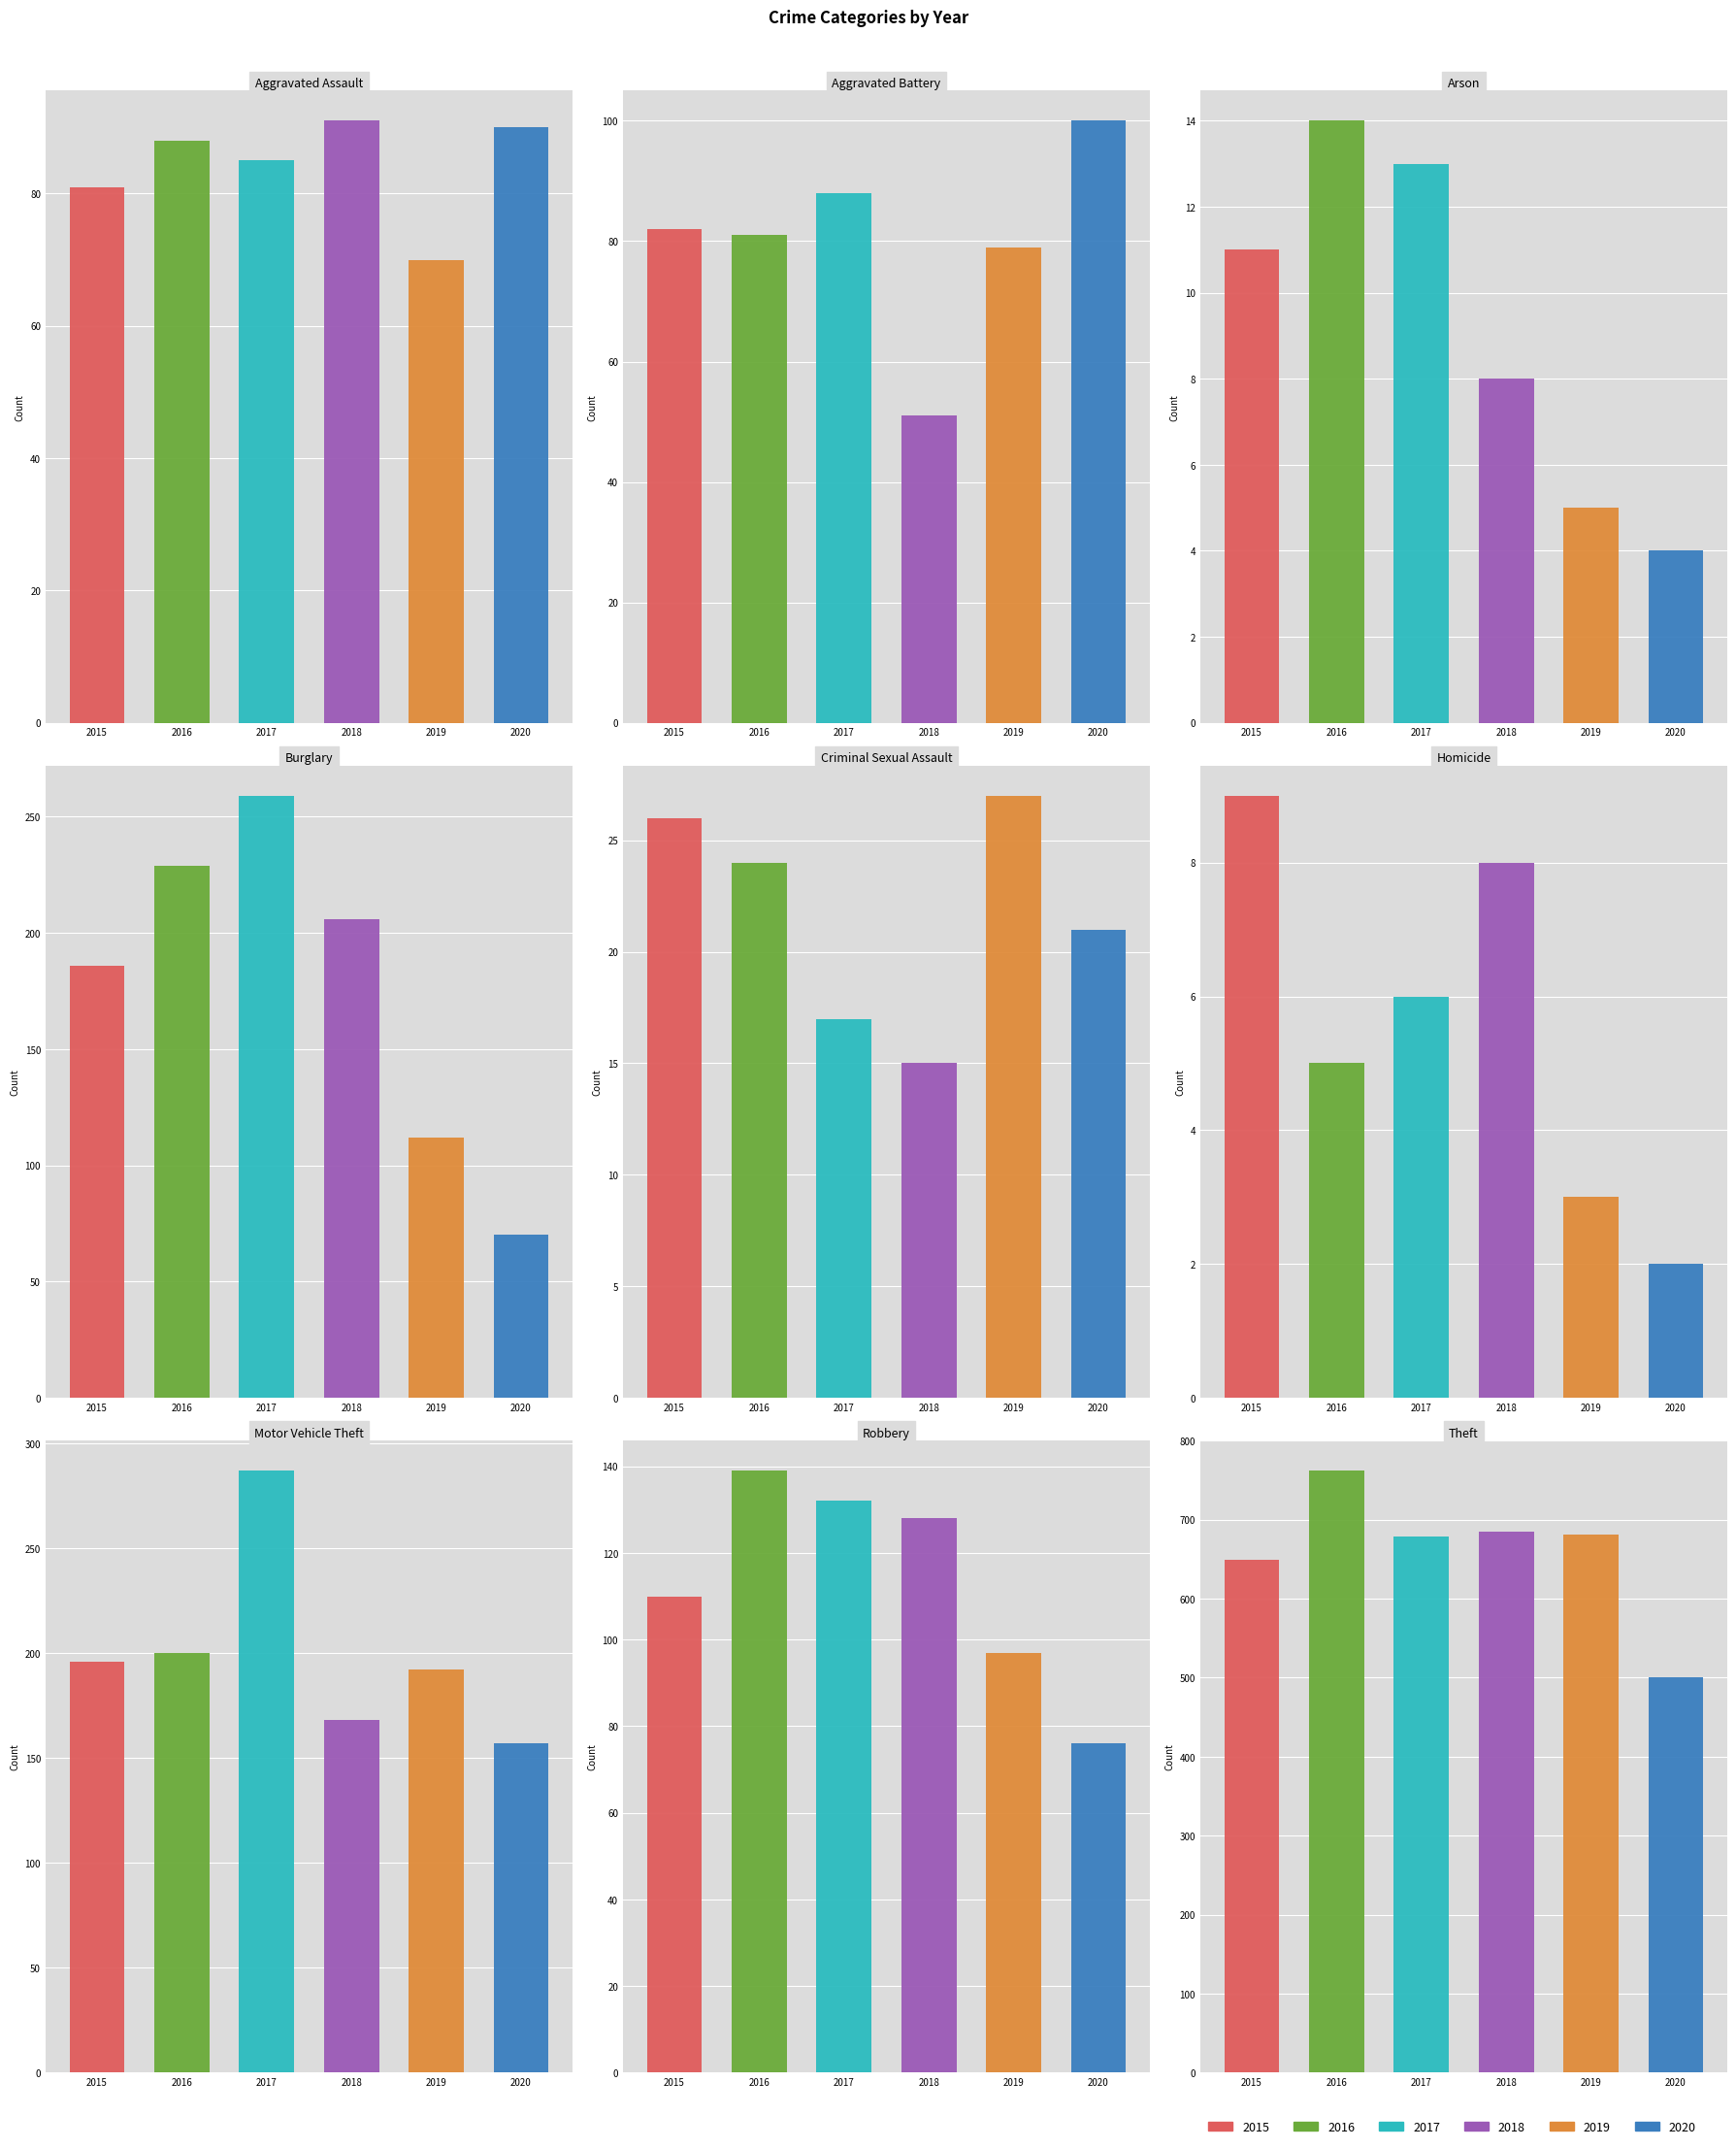

What position from the left is Robbery?

8